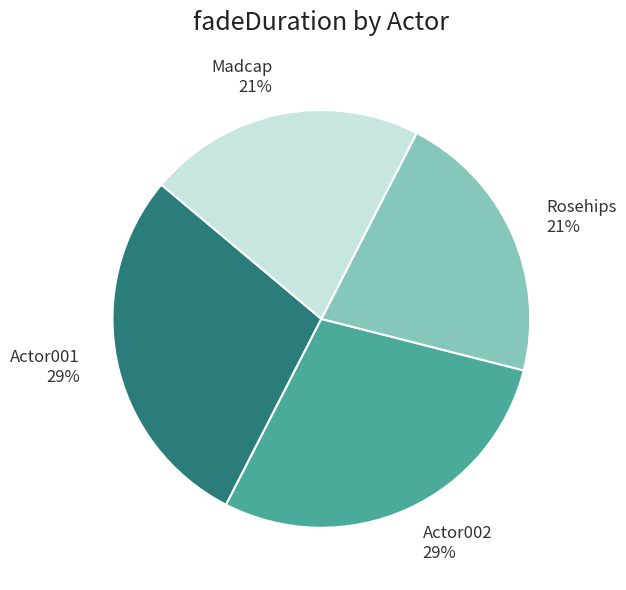

To the nearest percent, what is the average slice percentage?

25%